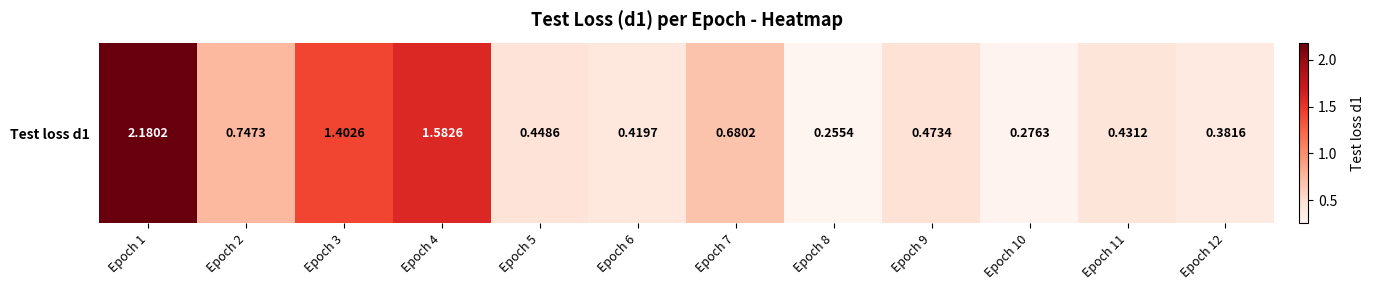

Which category has the lowest value across all series?

Epoch 8